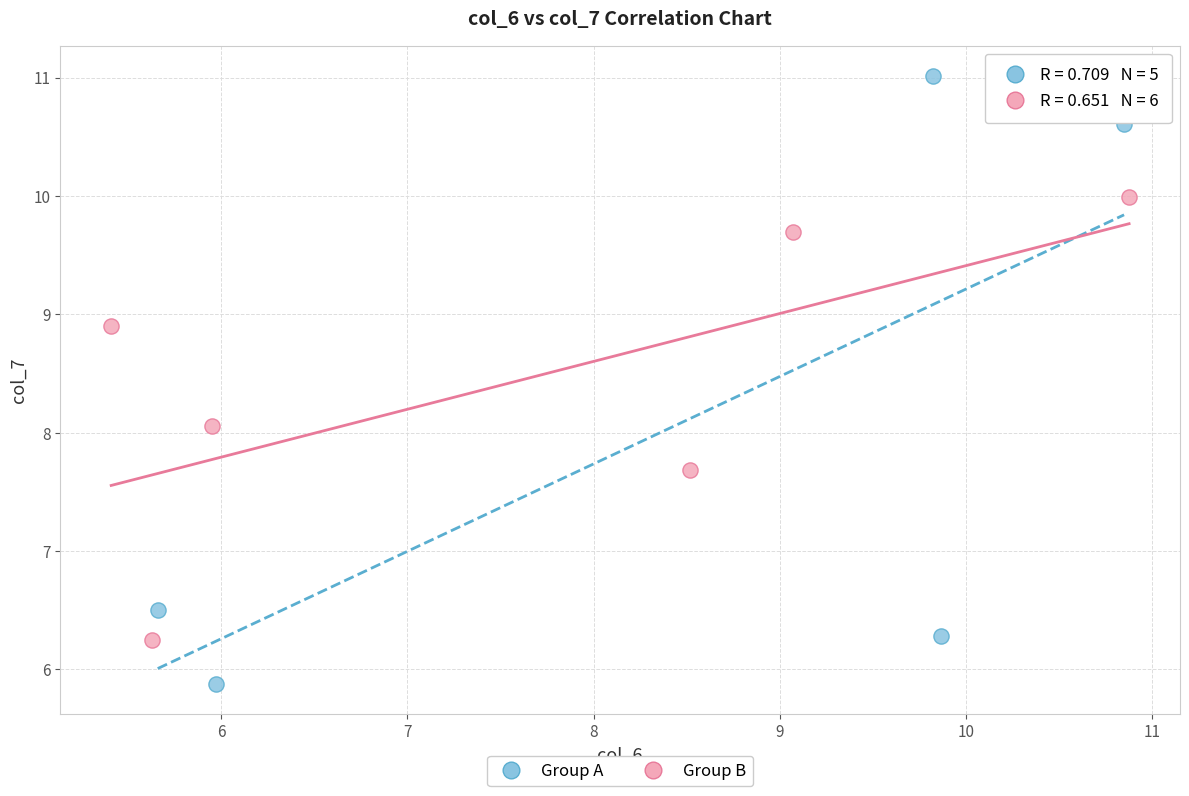

Which series has the largest Y range (max minus min)?

Group A